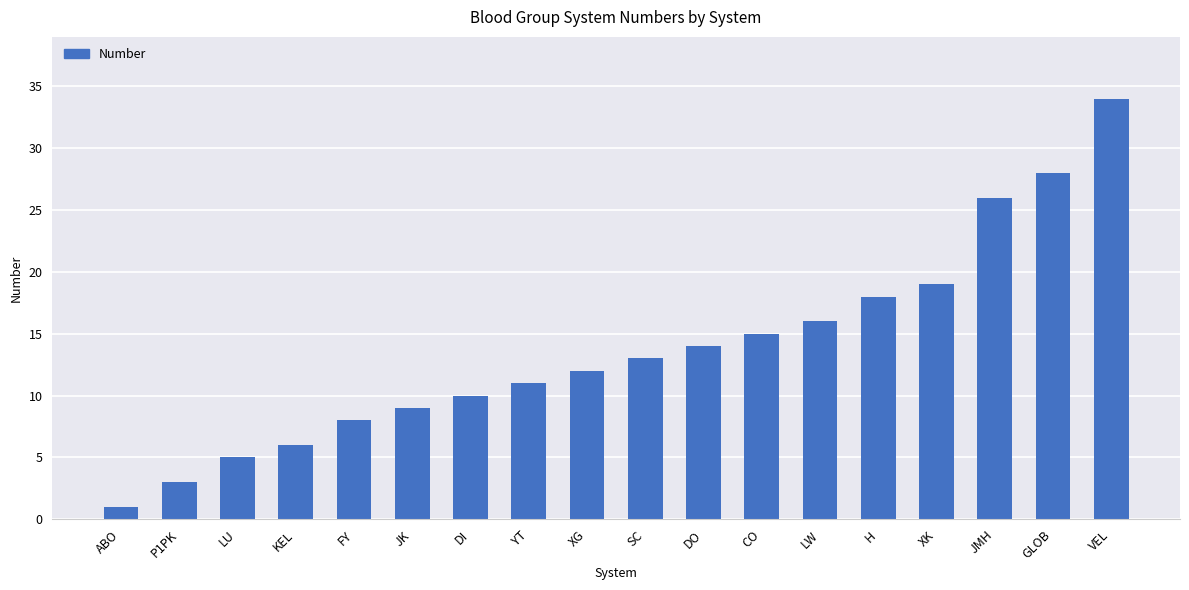

What is the difference between the maximum and minimum values?

33